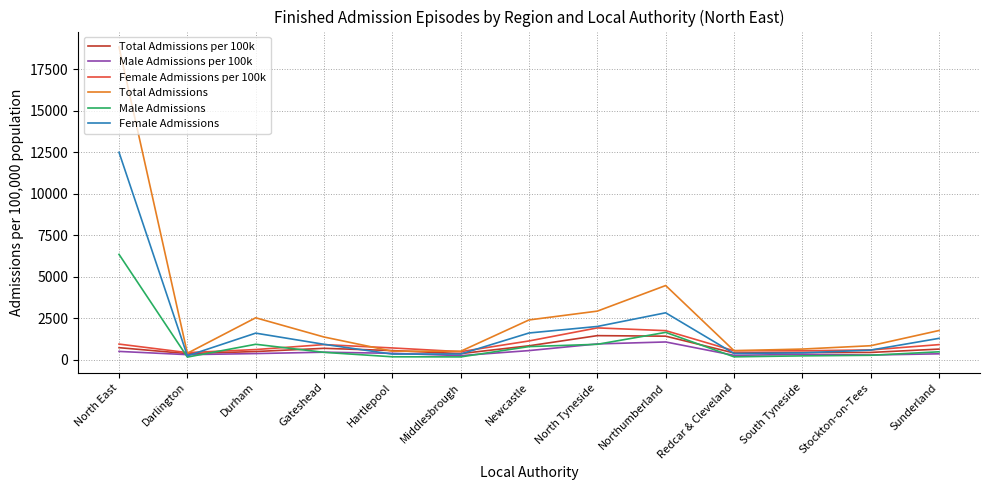

Which series changed the most between Gateshead and Northumberland?

Total Admissions